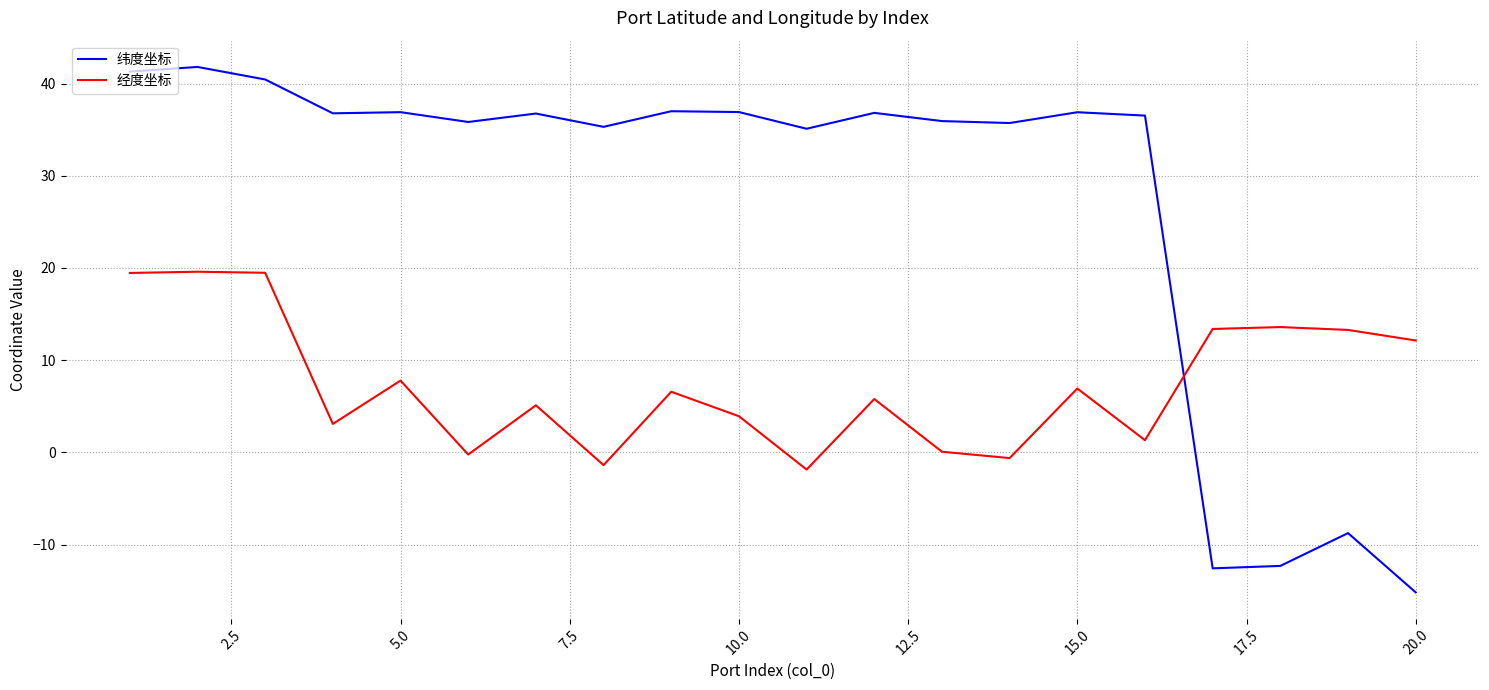

Does the chart display data point markers on the line(s)?

No